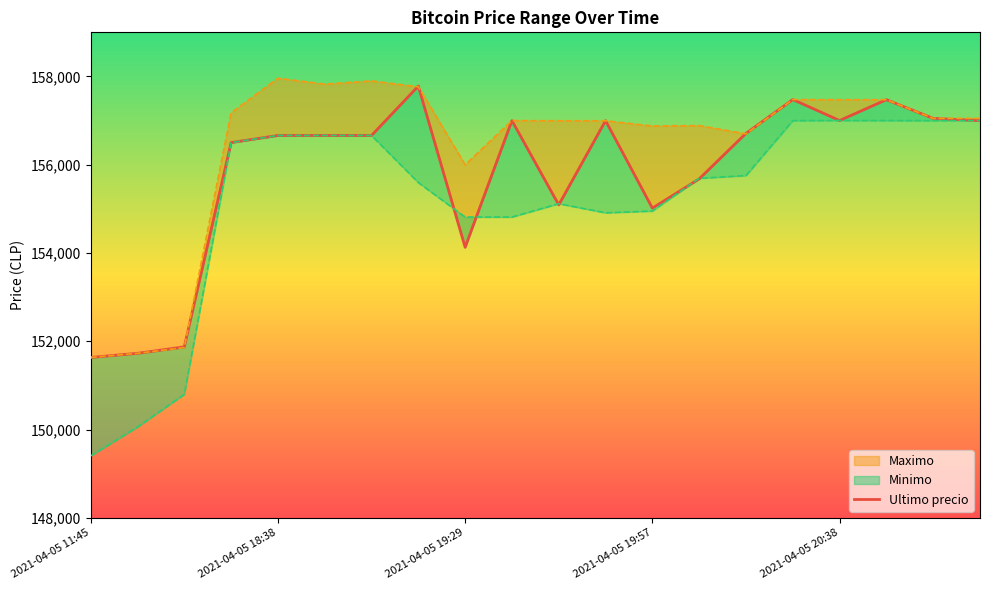

What position from the right is 2021-04-05 18:53?

15